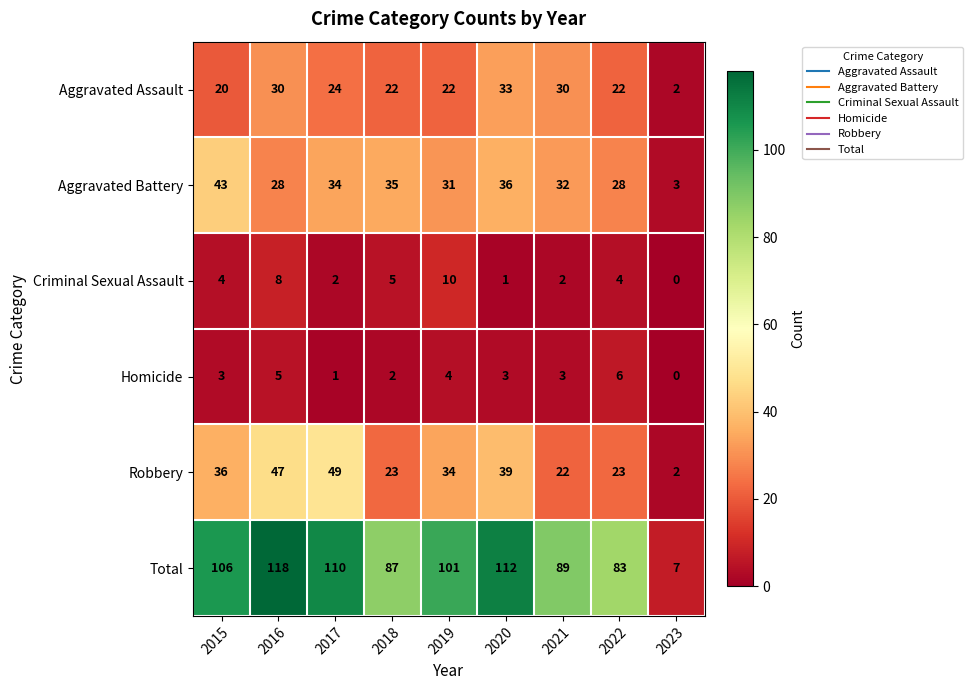

How many data points in Homicide are less than 3?

3